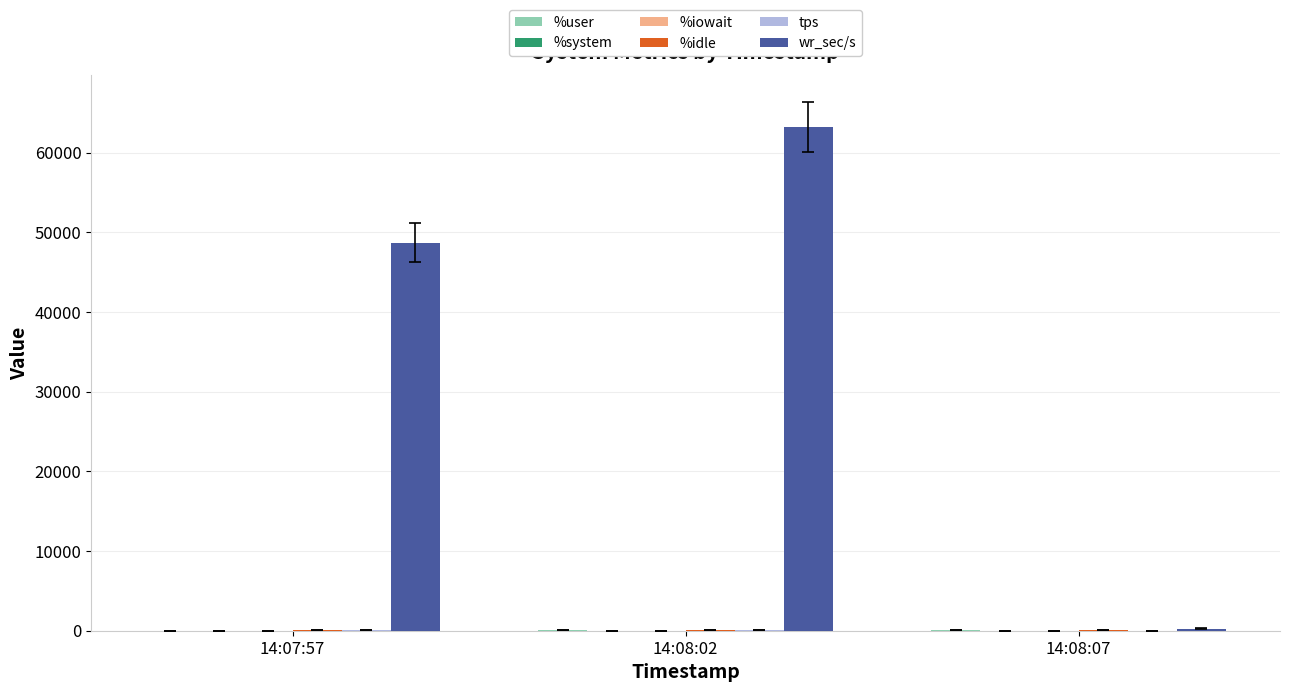

Which category has the highest value across all series?

14:08:02